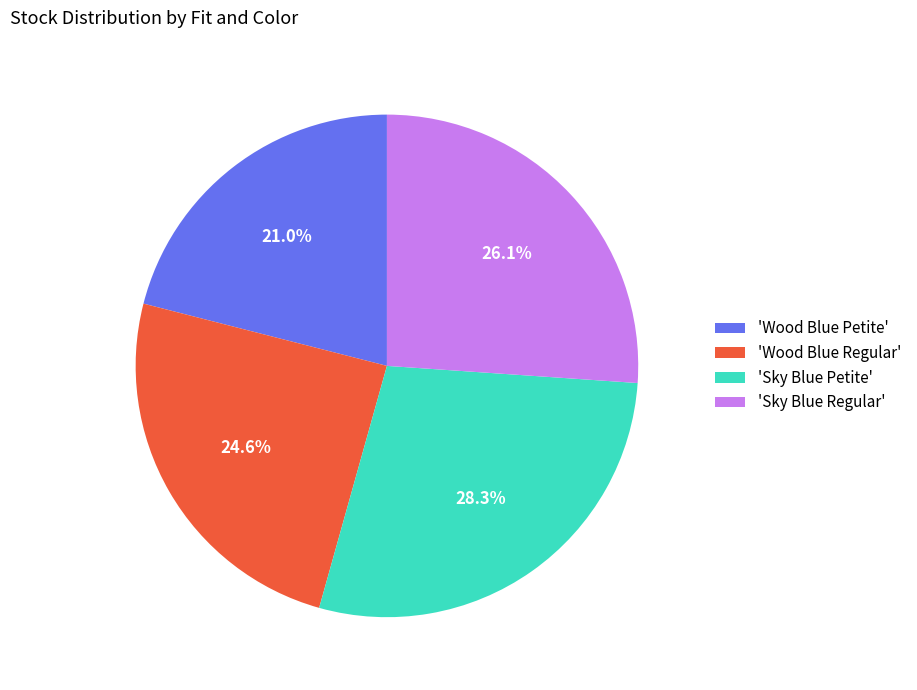

Which category has the smallest portion of the pie?

'Wood Blue Petite'